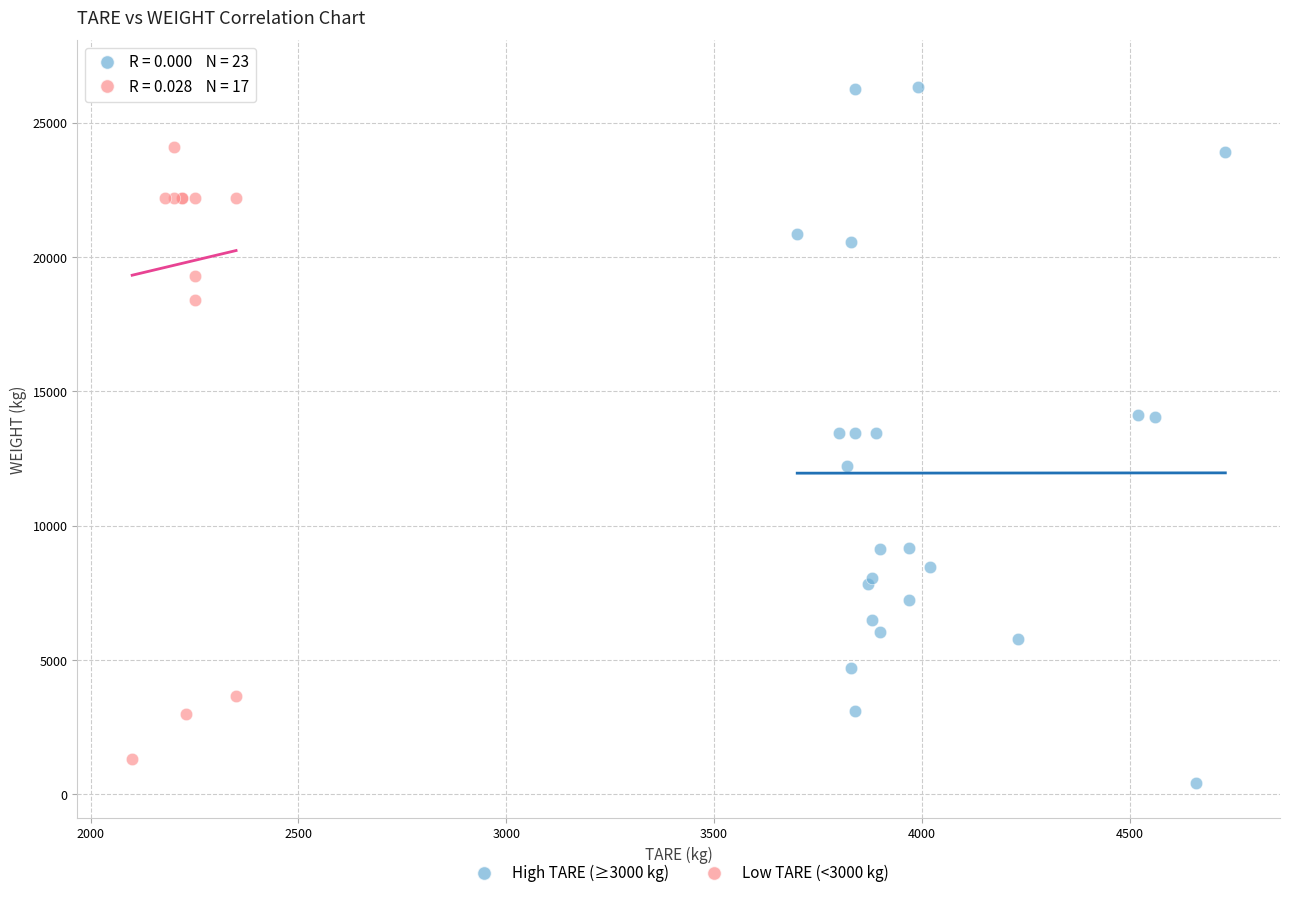

Which series contains the highest Y value?

Low TARE (<3000 kg)